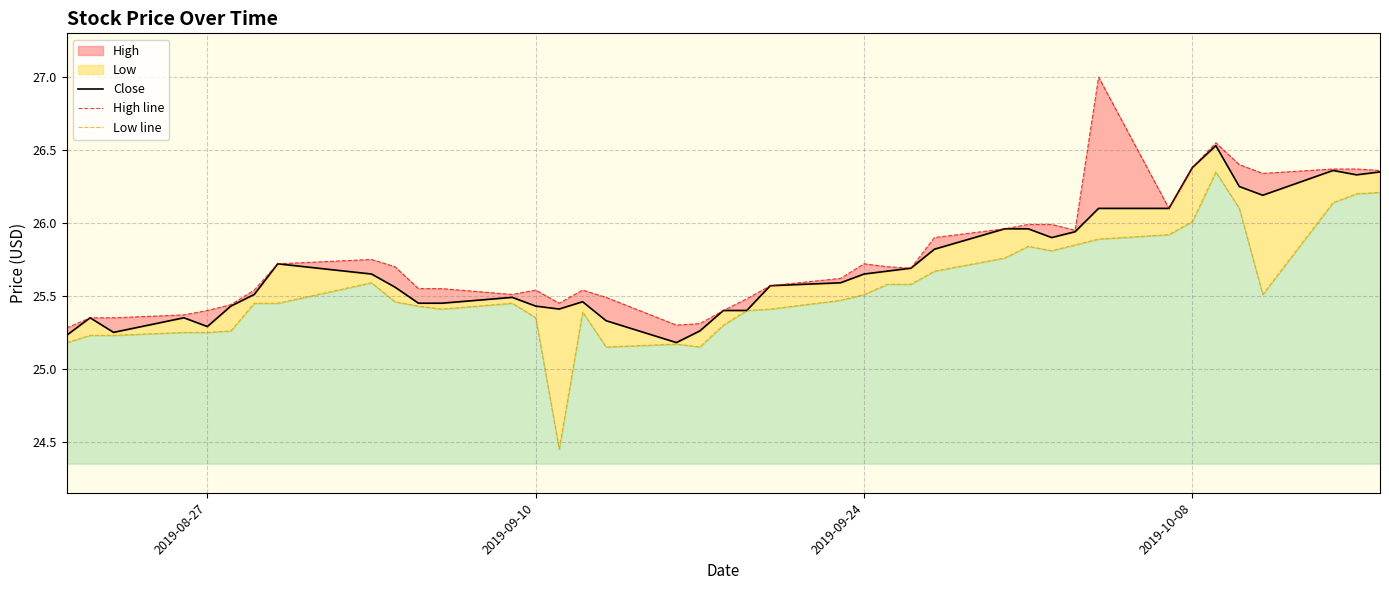

How many data points does each series have?

40